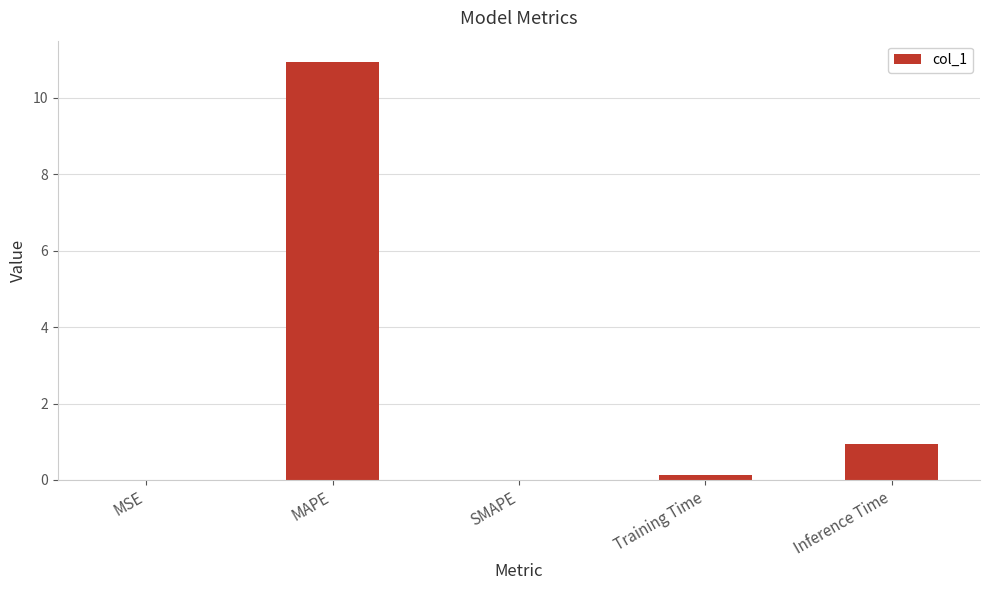

Read the value at Inference Time.

0.9